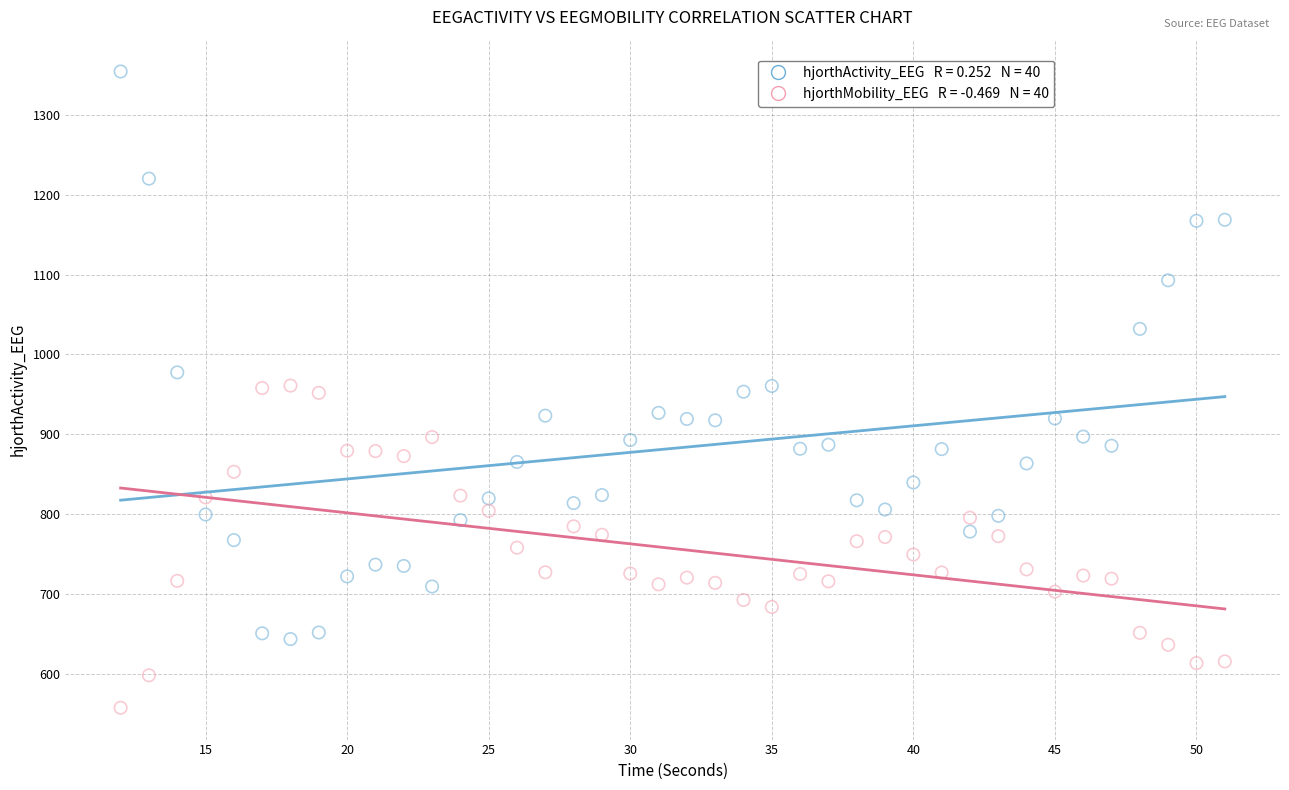

Across all data points, what is the range of X values (max minus min)?

39.0